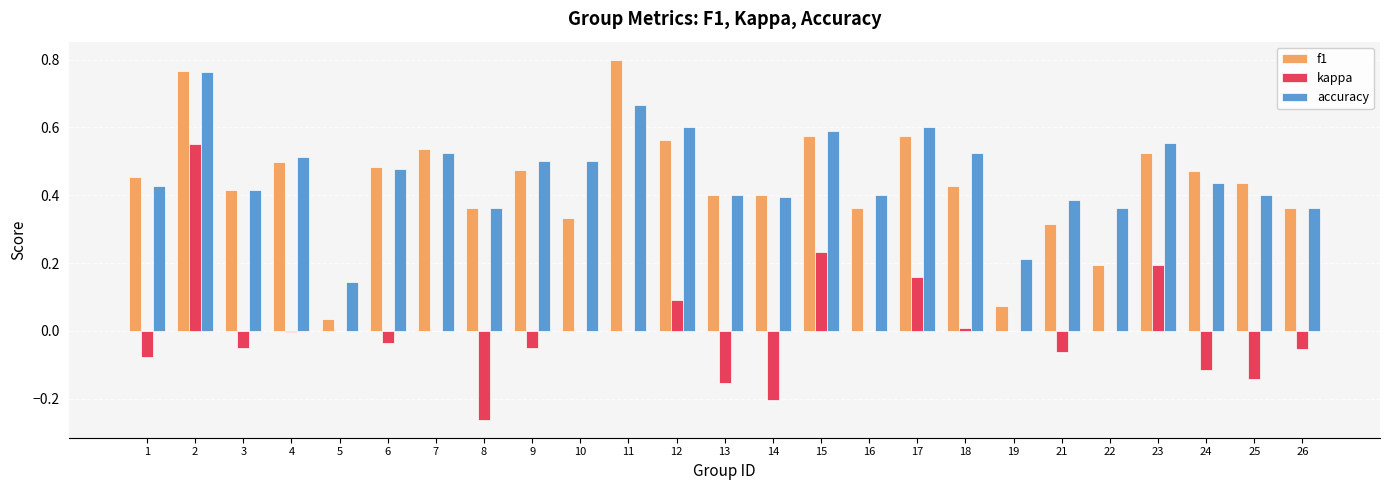

How many series are shown in this chart?

3